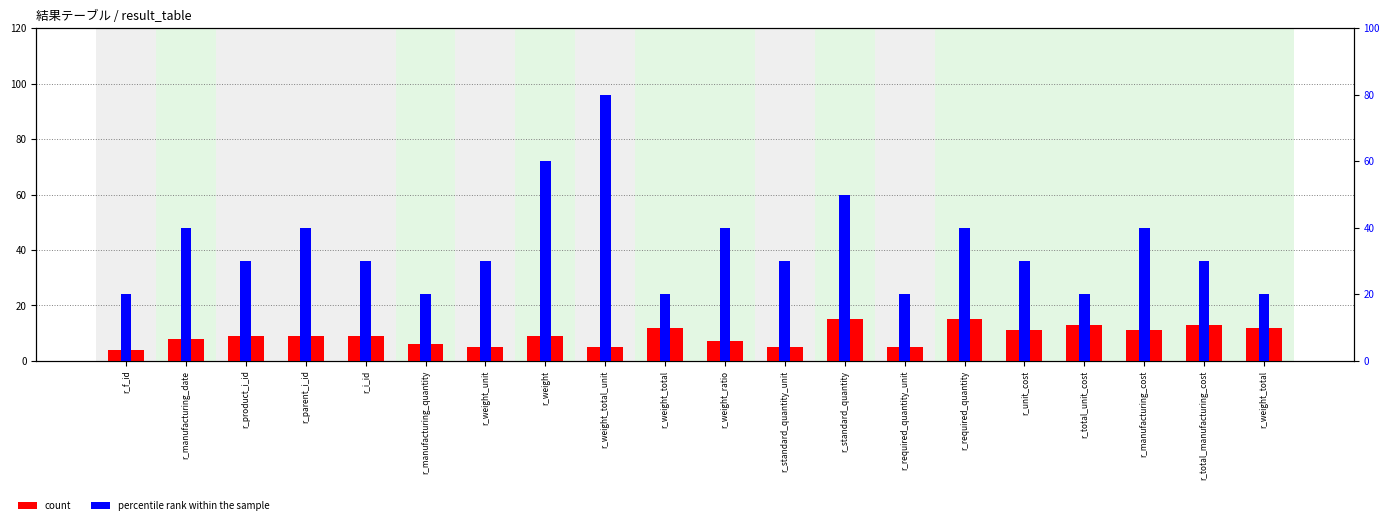

What is the sum of all count values?

183